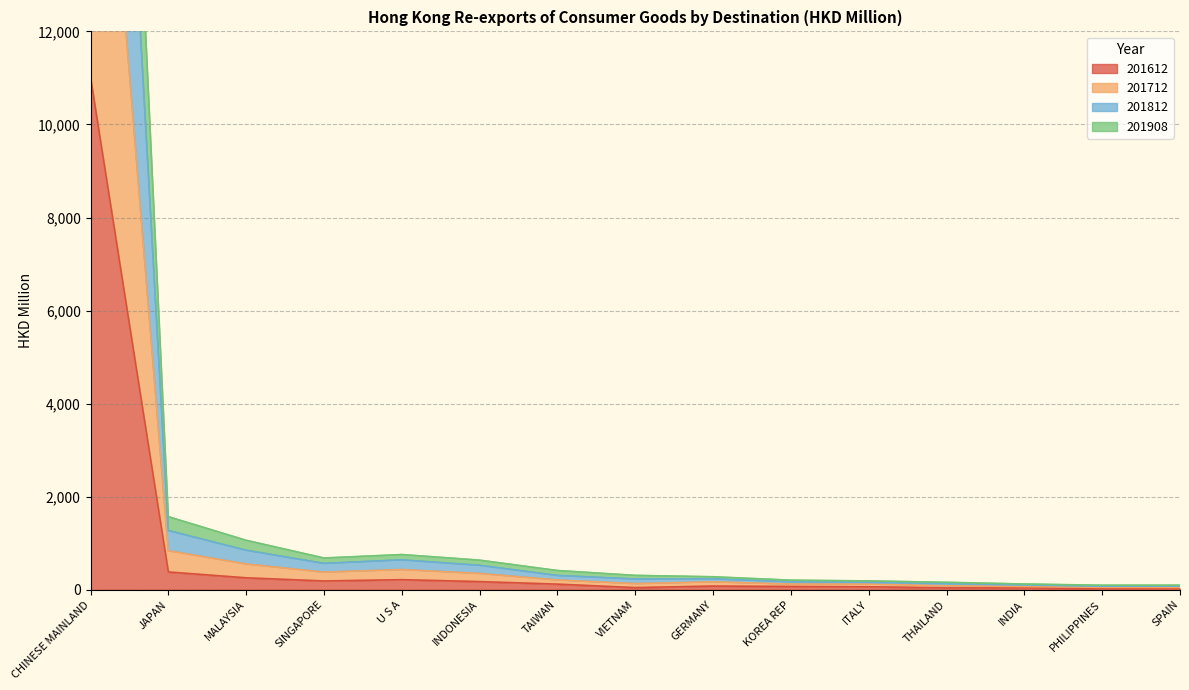

What is the sum of all 201908 values?

24928.8